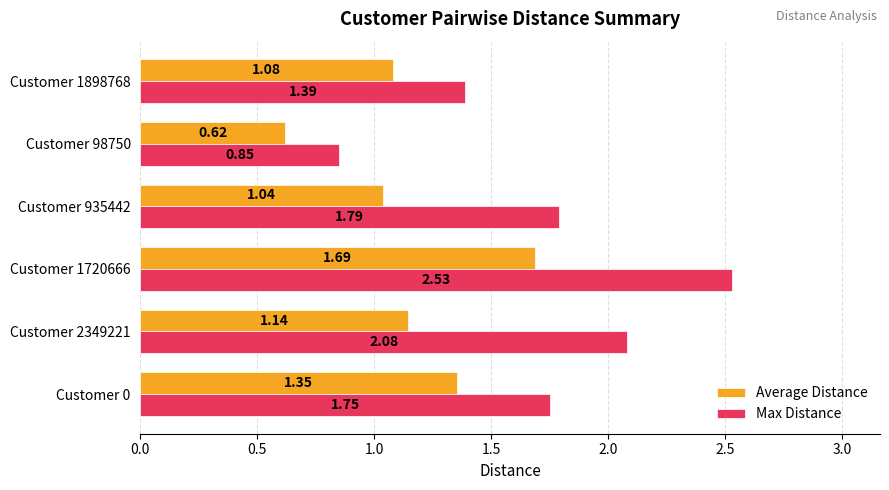

How many data points does each series have?

6